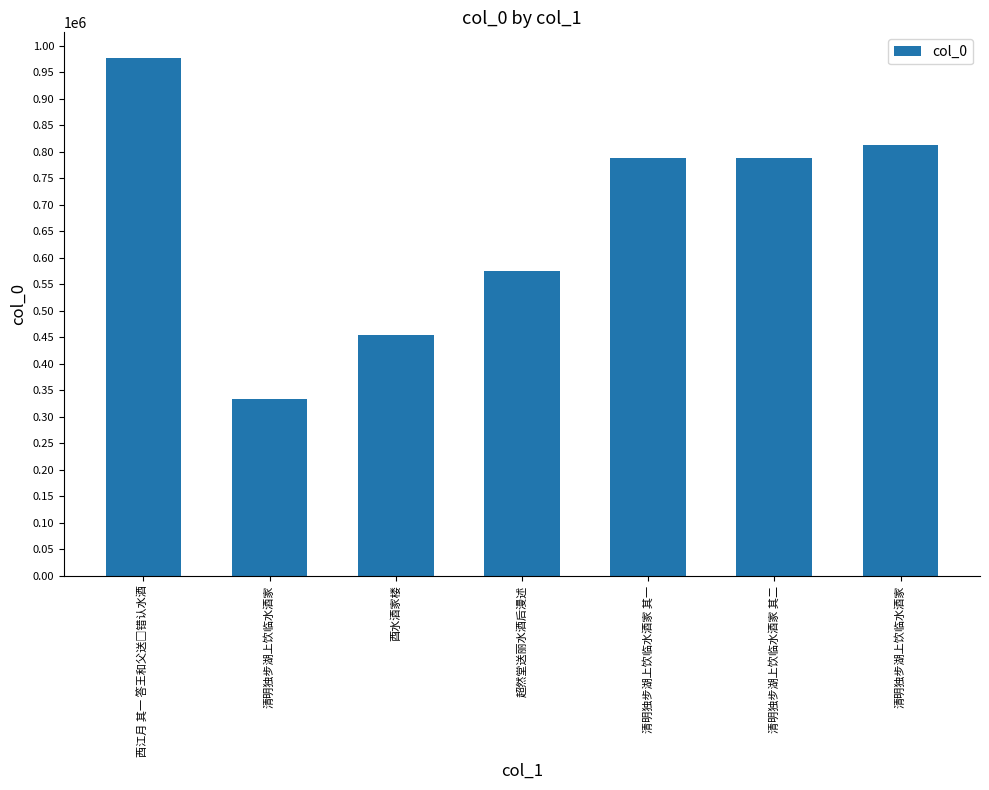

True or false: the data shows 333281 at 清明独步湖上饮临水酒家.

True